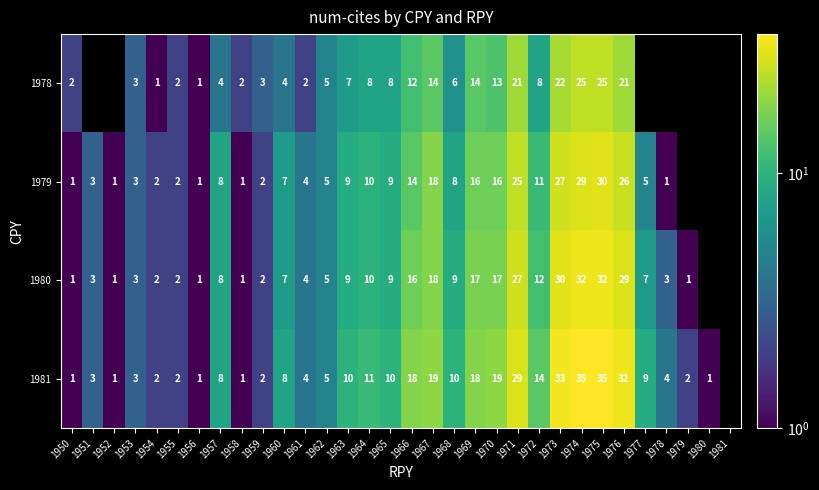

True or false: 1978 has a value of 8 at 1962.

False